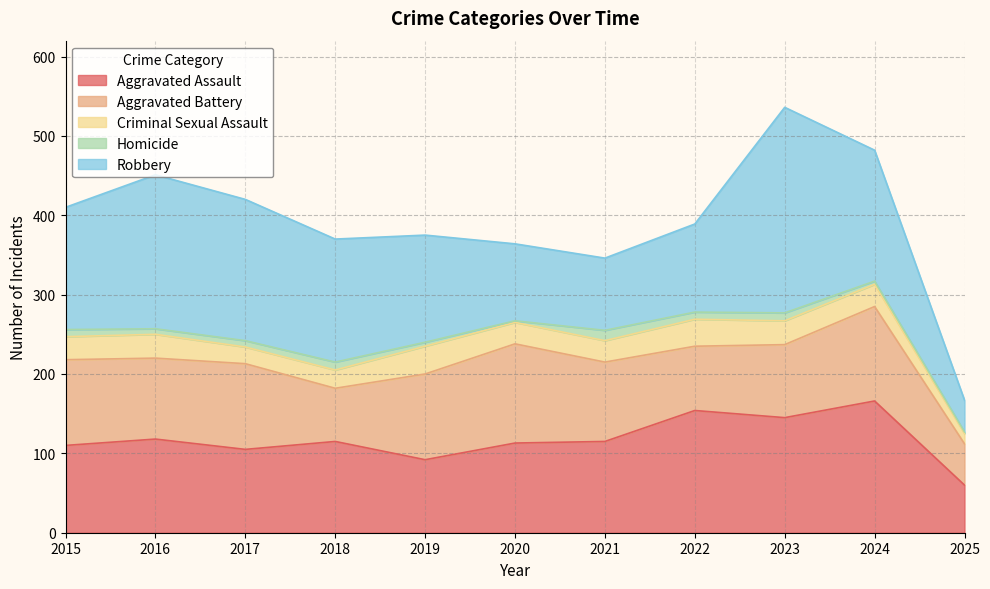

True or false: Robbery has more than 0 points higher than both neighbors.

True